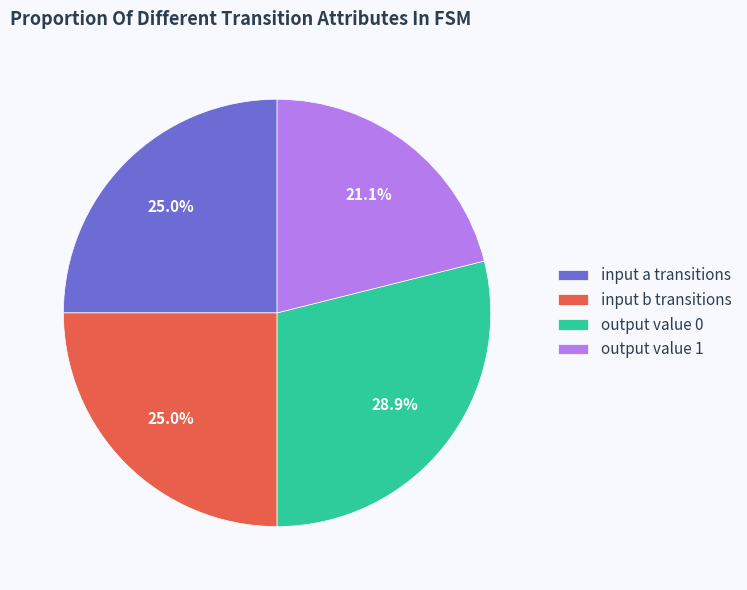

Approximately how many times larger is the value at input a transitions compared to output value 0?

0.9